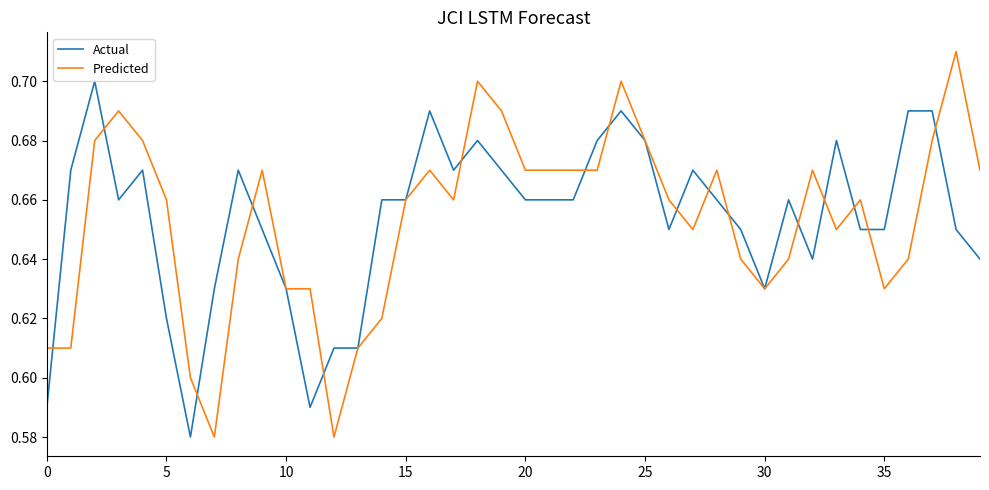

Rank the series by their maximum value, from lowest to highest.

Actual, Predicted